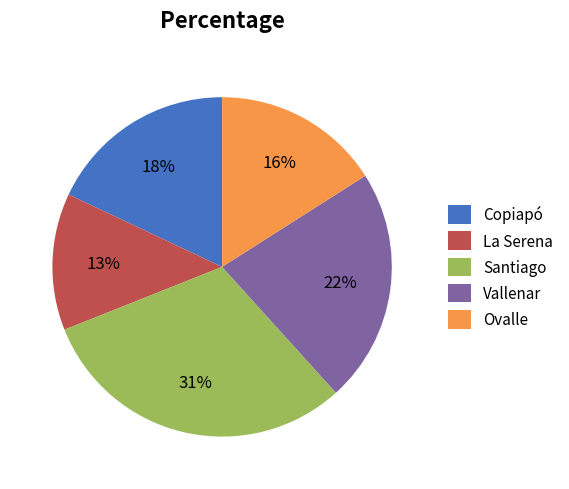

What is the ratio of the value at La Serena to the value at Copiapó?

0.7